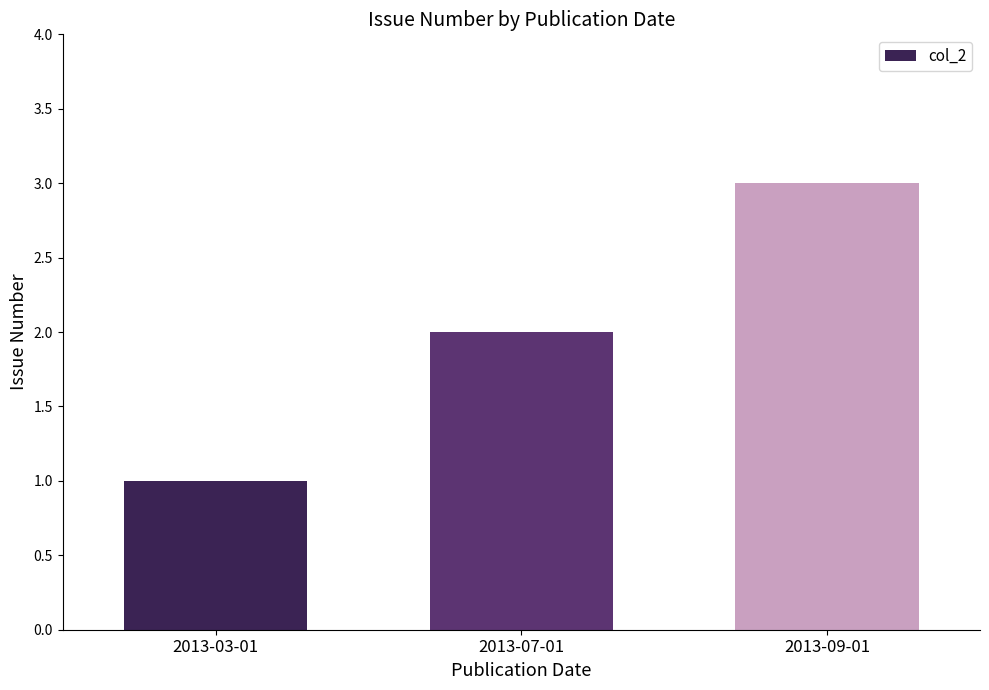

What is the difference between the values at 2013-09-01 and 2013-03-01?

2